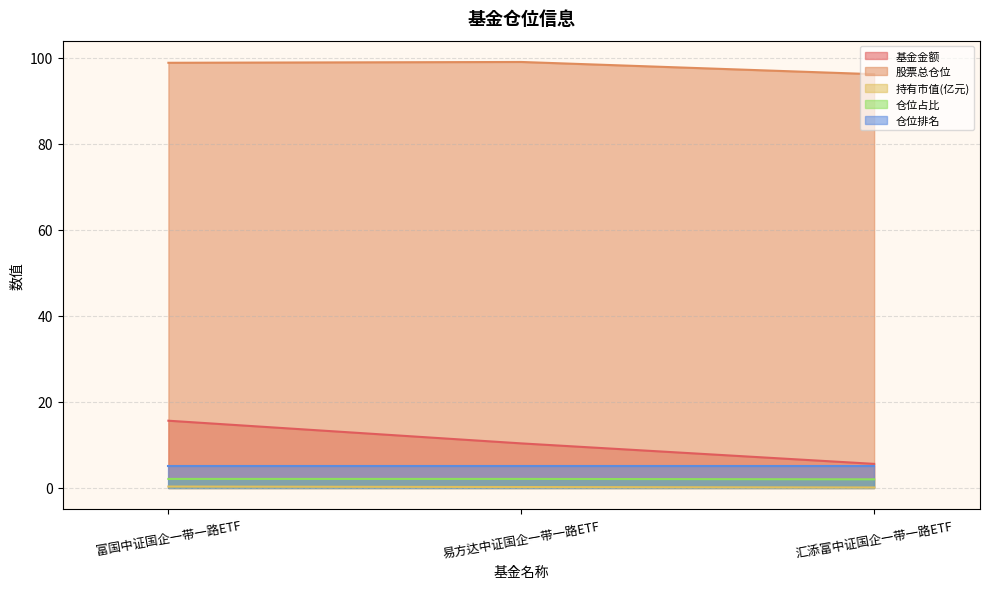

What is the minimum value for 仓位排名?

5.0